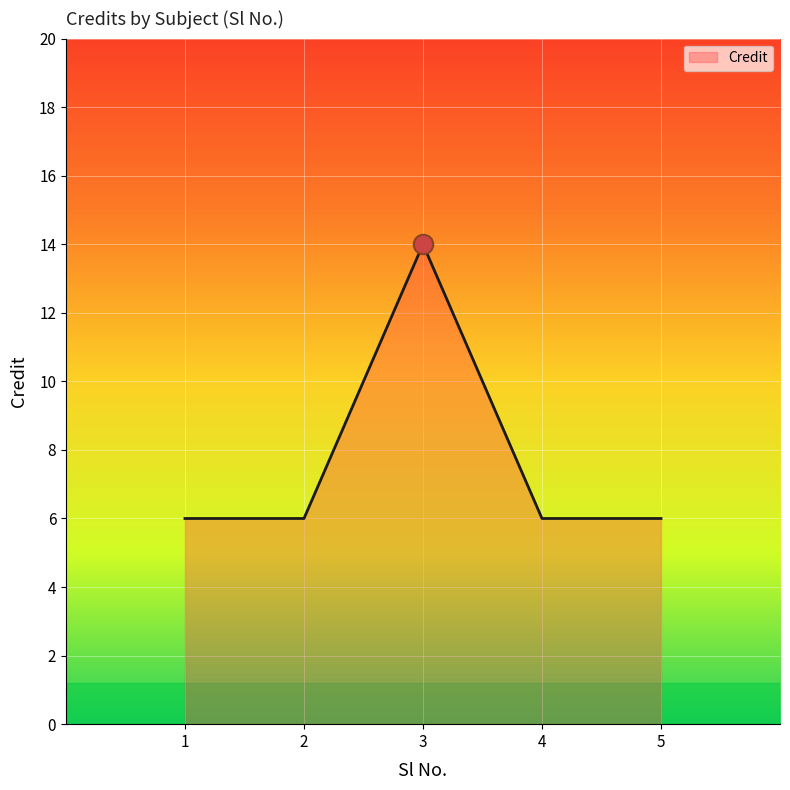

True or false: the data has more than 2 interior local peaks.

False